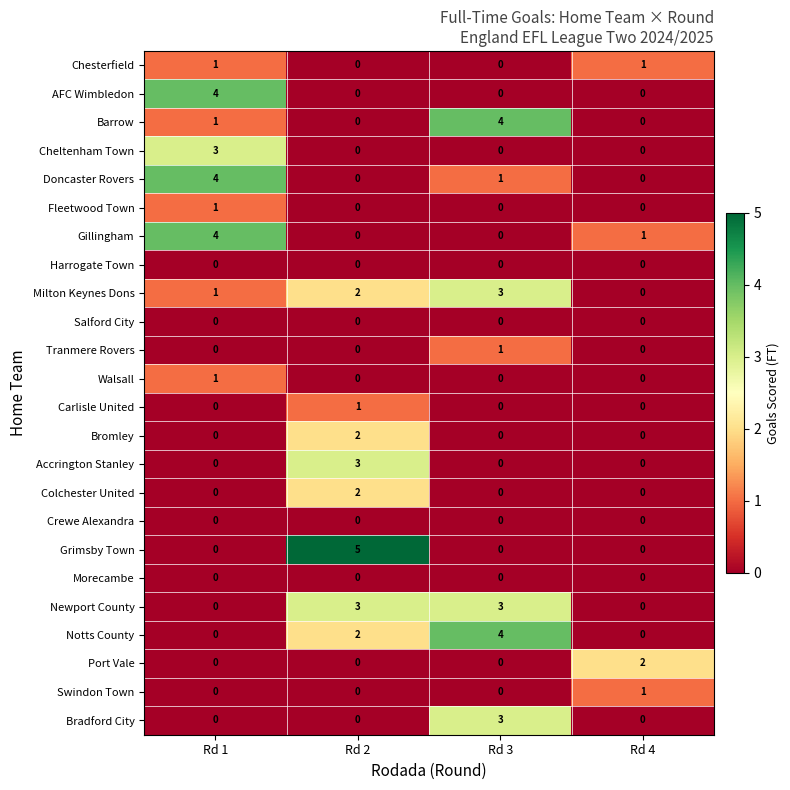

At how many categories does at least one series exceed 3?

3